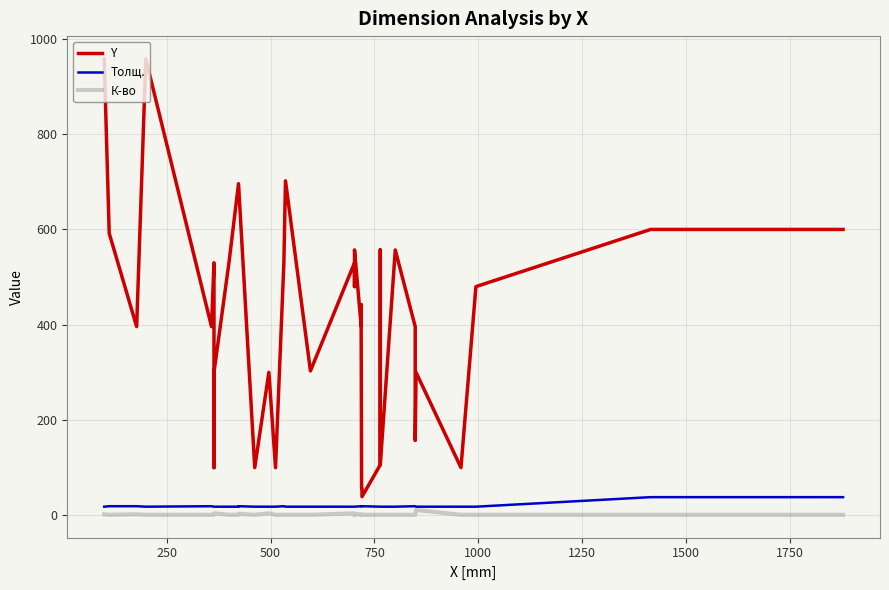

How many interior local valleys does the К-во series have?

3